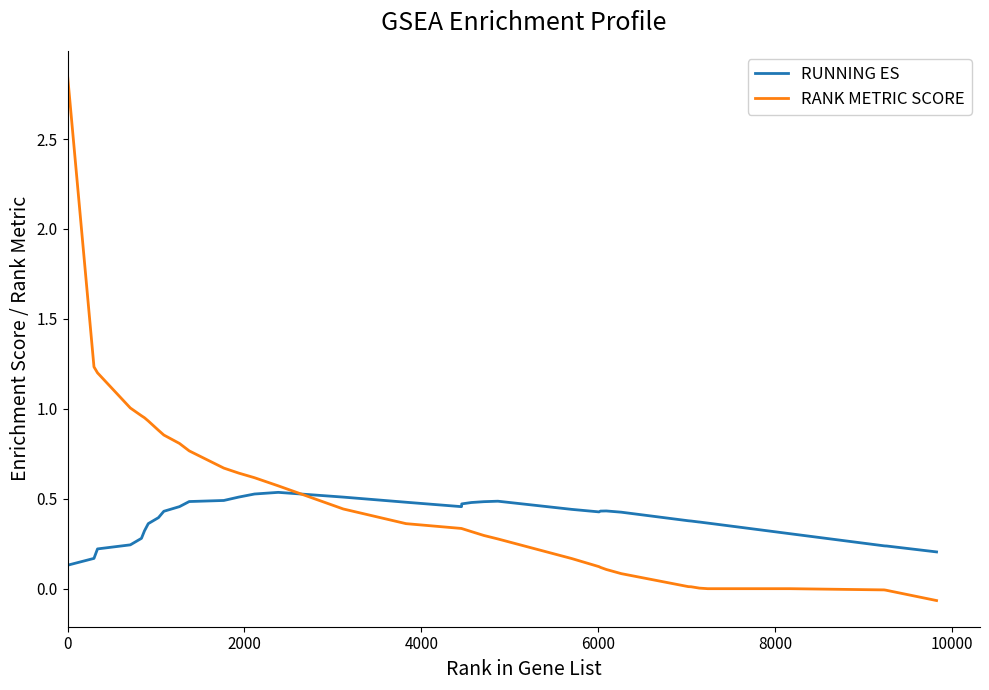

Count the number of data series in this chart.

2